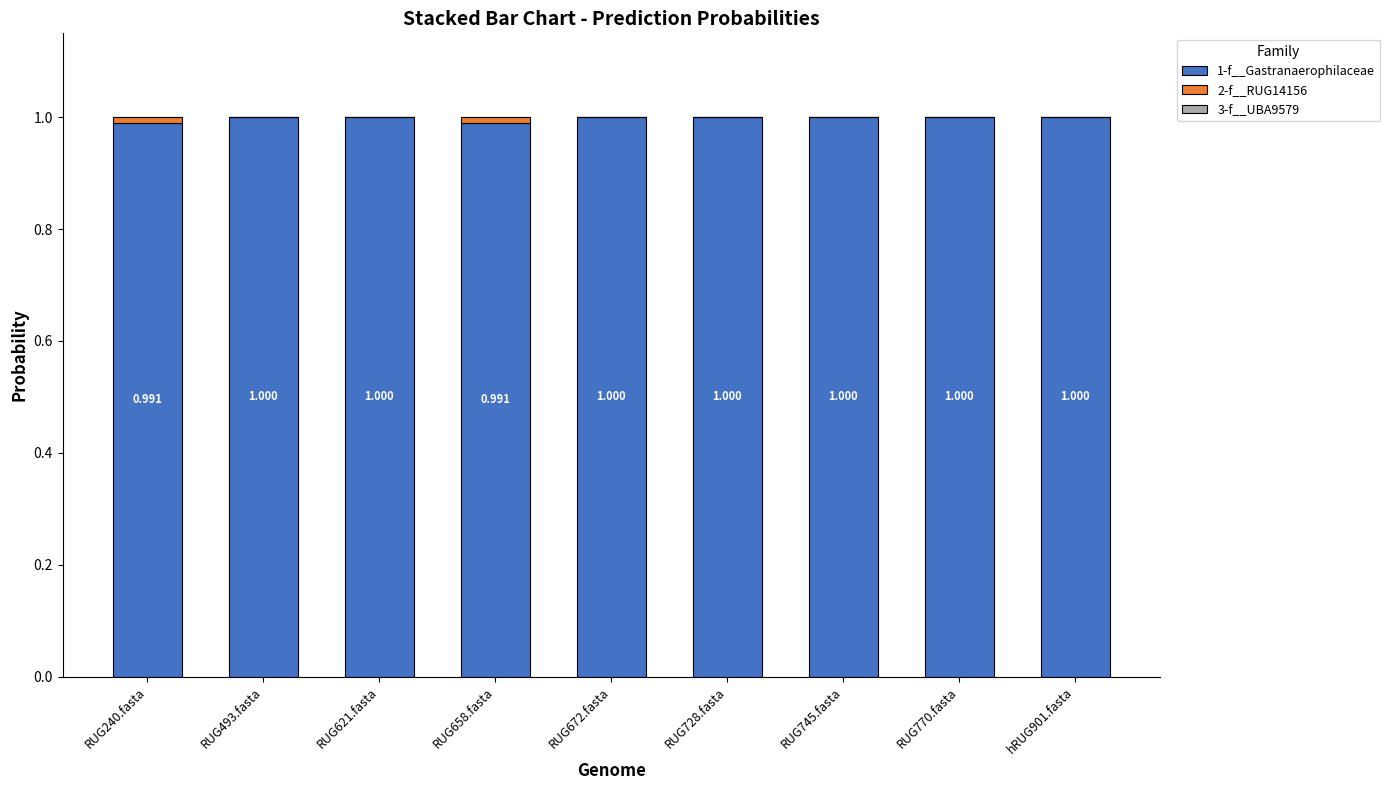

How many distinct data groups are displayed?

3